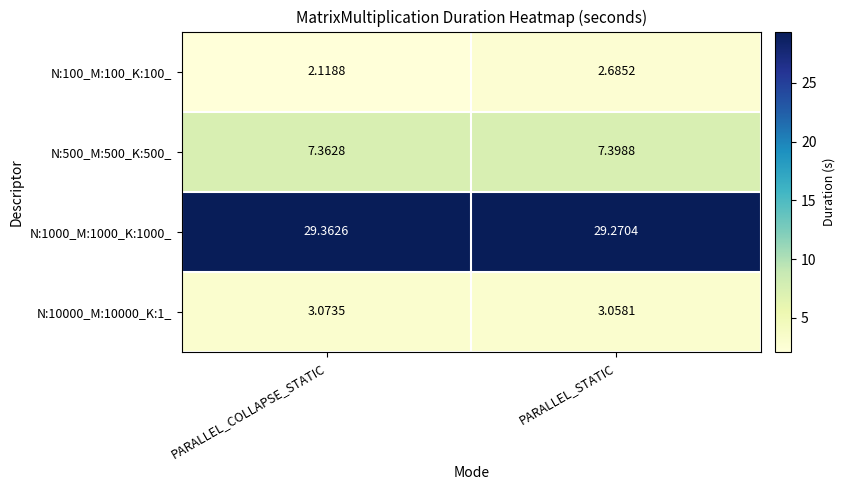

Which category has the highest value across all series?

PARALLEL_COLLAPSE_STATIC